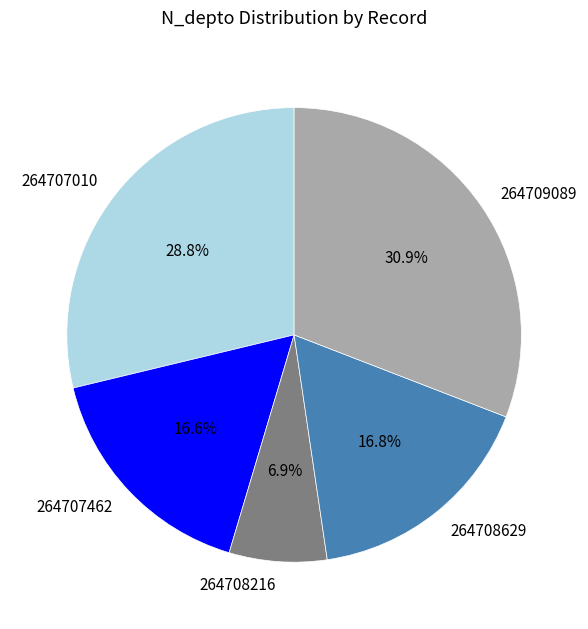

Which slice is the largest?

264709089